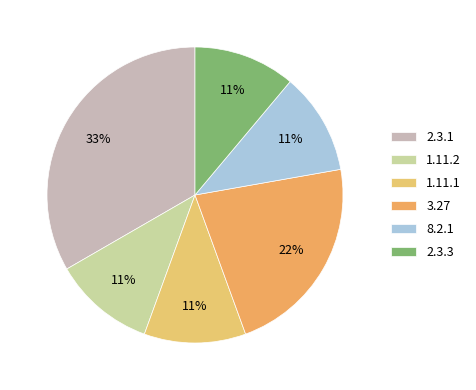

True or false: 3.27 accounts for 30% of the total.

False